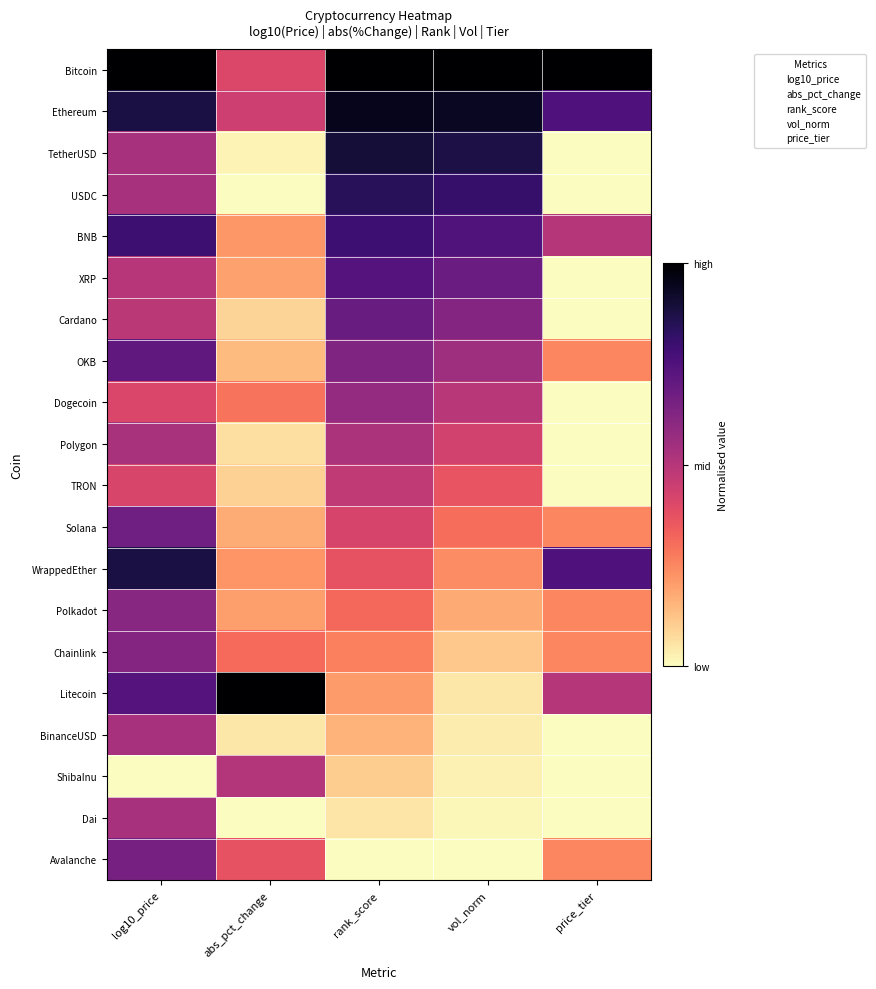

Reading left to right, transcribe all the data shown in this chart.

Bitcoin: Bitcoin=4.4	Ethereum=2.2	TetherUSD=1.0	USDC=0.8	BNB=5.0
Ethereum: Bitcoin=3.2	Ethereum=2.4	TetherUSD=0.9	USDC=0.8	BNB=4.0
TetherUSD: Bitcoin=0.0	Ethereum=0.2	TetherUSD=0.9	USDC=0.7	BNB=1.0
USDC: Bitcoin=0.0	Ethereum=0.1	TetherUSD=0.8	USDC=0.7	BNB=1.0
BNB: Bitcoin=2.5	Ethereum=1.2	TetherUSD=0.8	USDC=0.6	BNB=3.0
XRP: Bitcoin=-0.3	Ethereum=1.1	TetherUSD=0.8	USDC=0.6	BNB=1.0
Cardano: Bitcoin=-0.4	Ethereum=0.6	TetherUSD=0.7	USDC=0.5	BNB=1.0
OKB: Bitcoin=1.7	Ethereum=0.8	TetherUSD=0.7	USDC=0.5	BNB=2.0
Dogecoin: Bitcoin=-1.1	Ethereum=1.6	TetherUSD=0.6	USDC=0.4	BNB=1.0
Polygon: Bitcoin=-0.1	Ethereum=0.5	TetherUSD=0.6	USDC=0.3	BNB=1.0
TRON: Bitcoin=-1.1	Ethereum=0.6	TetherUSD=0.5	USDC=0.3	BNB=1.0
Solana: Bitcoin=1.3	Ethereum=1.0	TetherUSD=0.5	USDC=0.2	BNB=2.0
WrappedEther: Bitcoin=3.3	Ethereum=1.2	TetherUSD=0.4	USDC=0.2	BNB=4.0
Polkadot: Bitcoin=0.7	Ethereum=1.1	TetherUSD=0.3	USDC=0.1	BNB=2.0
Chainlink: Bitcoin=0.8	Ethereum=1.7	TetherUSD=0.3	USDC=0.1	BNB=2.0
Litecoin: Bitcoin=1.9	Ethereum=5.3	TetherUSD=0.2	USDC=0.1	BNB=3.0
BinanceUSD: Bitcoin=0.0	Ethereum=0.4	TetherUSD=0.2	USDC=0.0	BNB=1.0
ShibaInu: Bitcoin=-5.1	Ethereum=2.7	TetherUSD=0.1	USDC=0.0	BNB=1.0
Dai: Bitcoin=0.0	Ethereum=0.1	TetherUSD=0.1	USDC=0.0	BNB=1.0
Avalanche: Bitcoin=1.1	Ethereum=2.0	TetherUSD=0.1	USDC=0.0	BNB=2.0